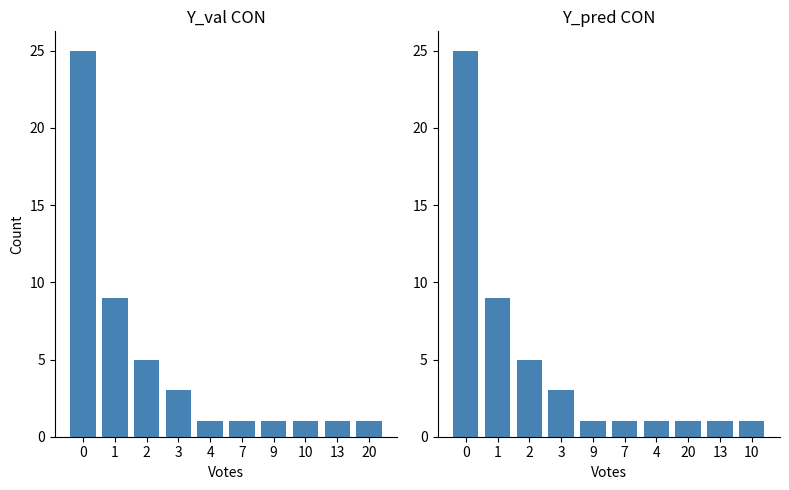

What is the smallest value displayed?

1